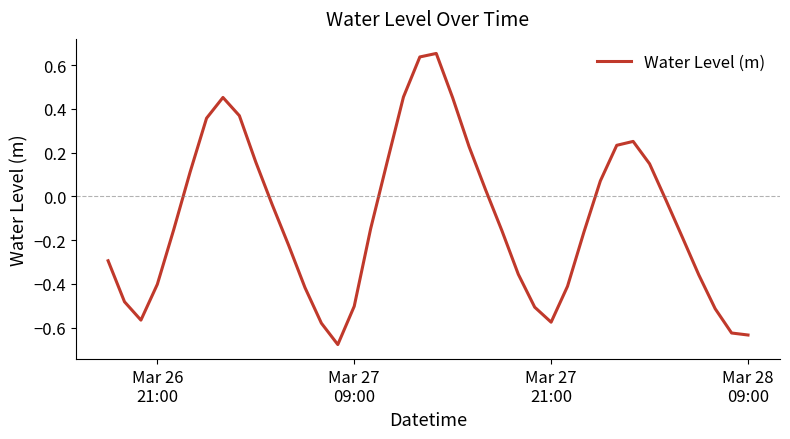

What is the difference between the maximum and minimum values?

1.3